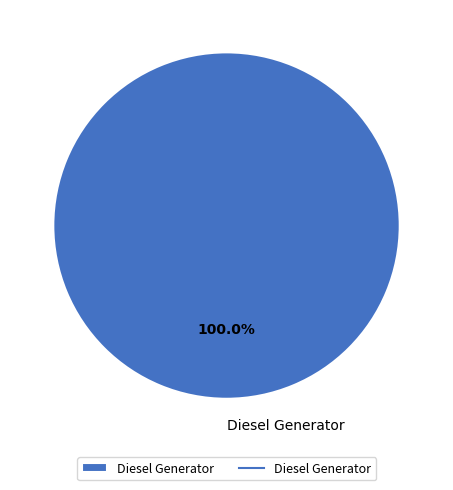

The Diesel Generator slice represents 91% of the pie. True or false?

False